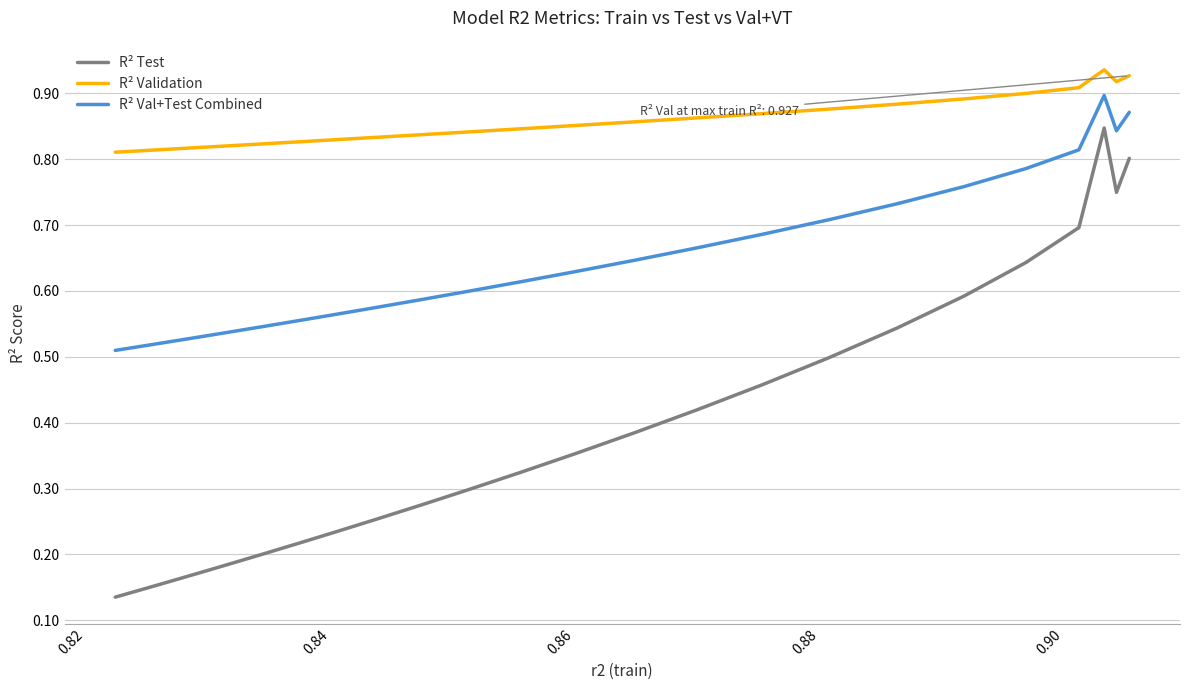

True or false: R² Validation and R² Val+Test Combined intersect in this chart.

False